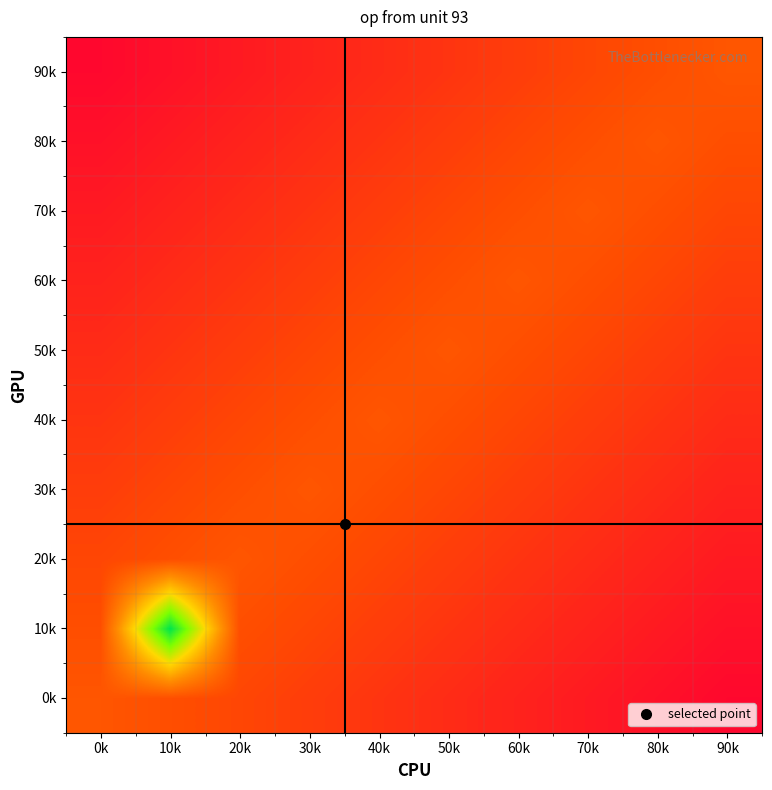

What is the difference between the highest and lowest values at 40k?

0.1